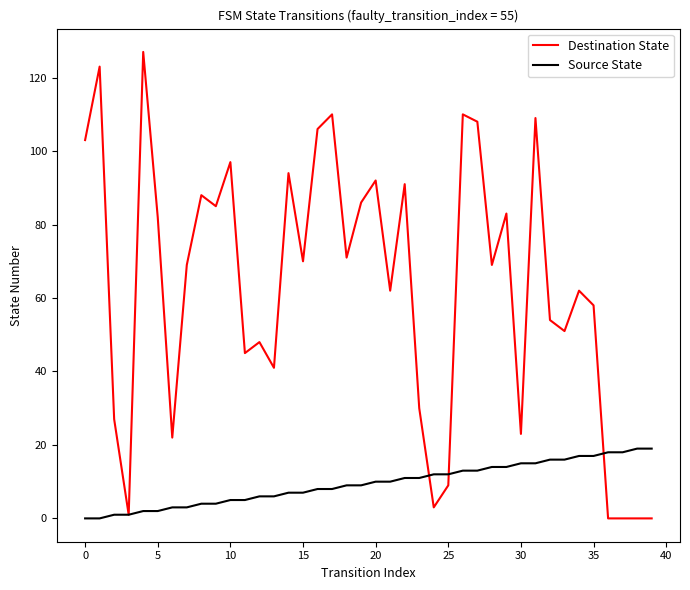

Which series ends up on top after the final intersection of Source State and Destination State?

Source State